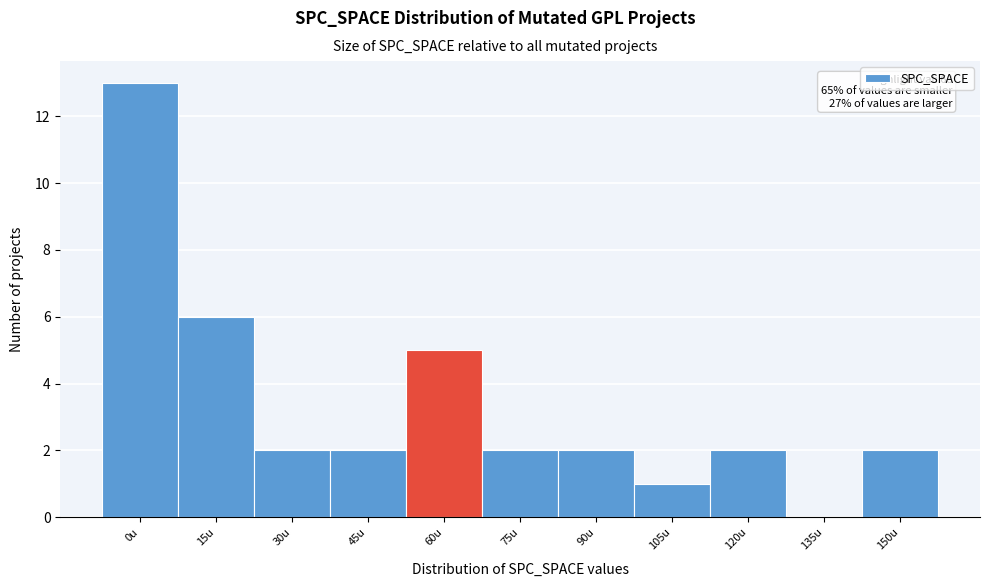

Reading left to right, extract all data points from this chart.

0u=13	15u=6	30u=2	45u=2	60u=5	75u=2	90u=2	105u=1	120u=2	135u=0	150u=2